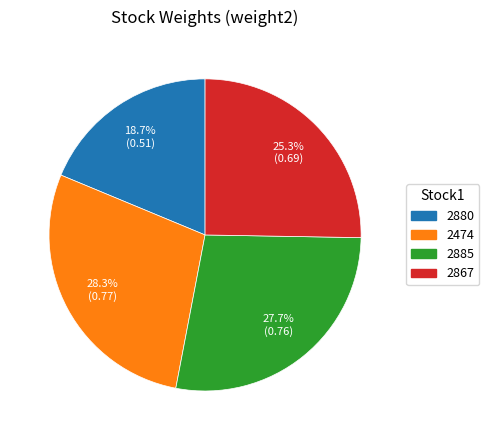

Which category has the smallest portion of the pie?

2880